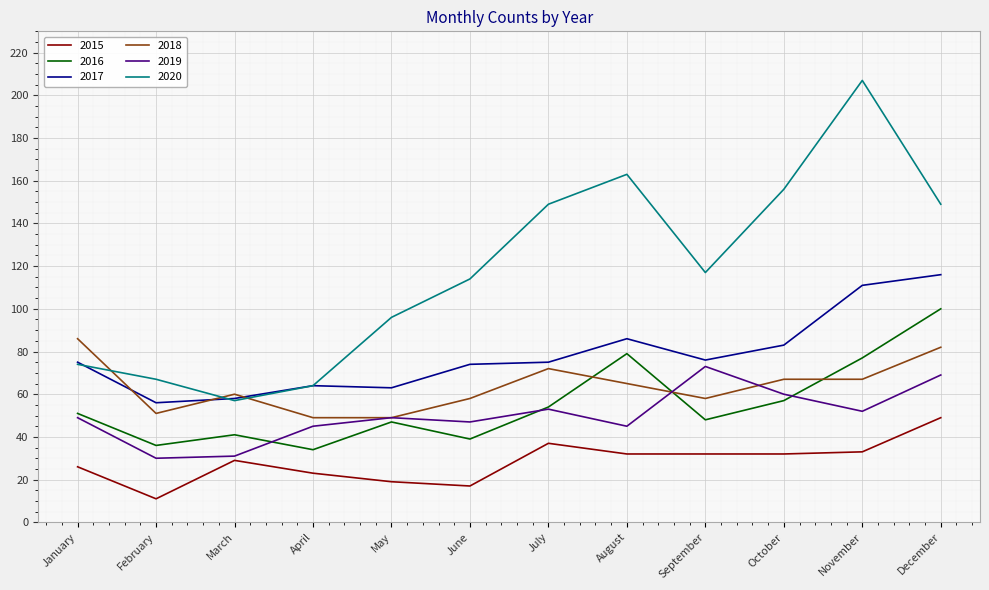

At June, list the series in order from largest to smallest.

2020, 2017, 2018, 2019, 2016, 2015